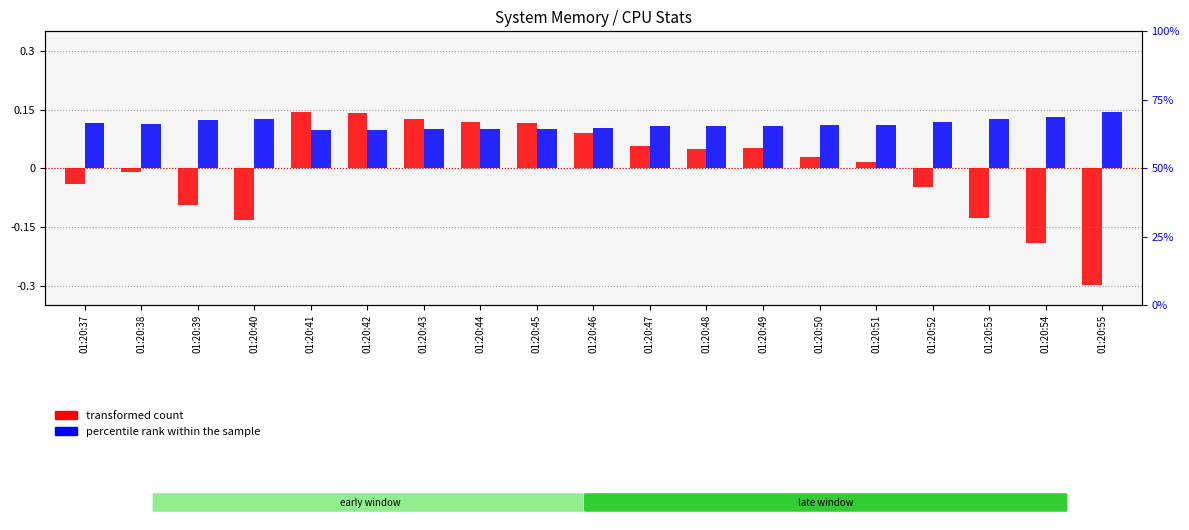

At which label does transformed count first exceed 0?

01:20:41